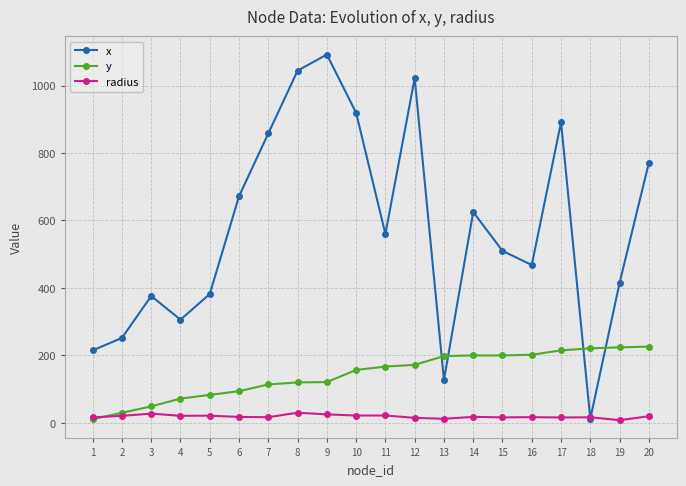

Where is the first local minimum for x?

4